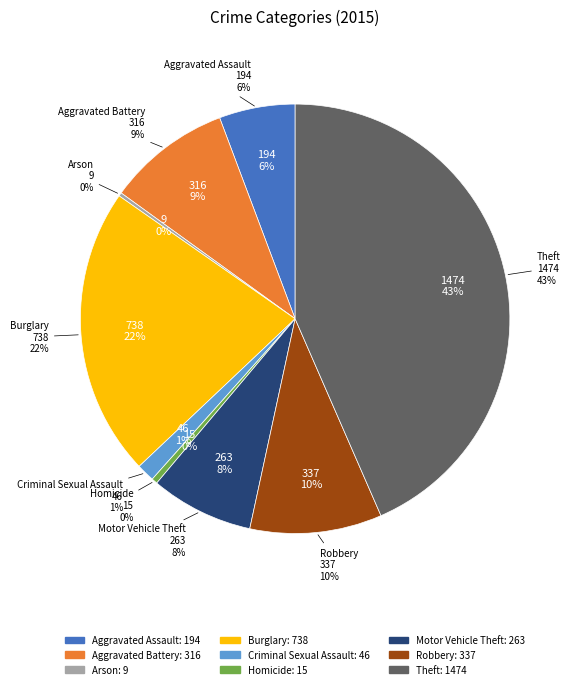

Rank the categories by value from highest to lowest.

Theft, Burglary, Robbery, Aggravated Battery, Motor Vehicle Theft, Aggravated Assault, Criminal Sexual Assault, Homicide, Arson